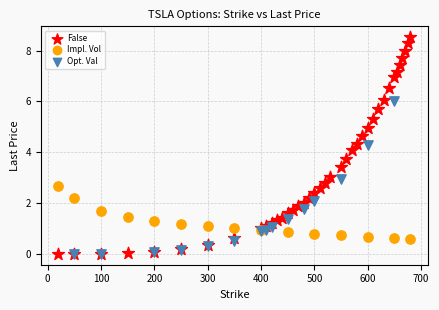

Which series has the largest Y range (max minus min)?

False